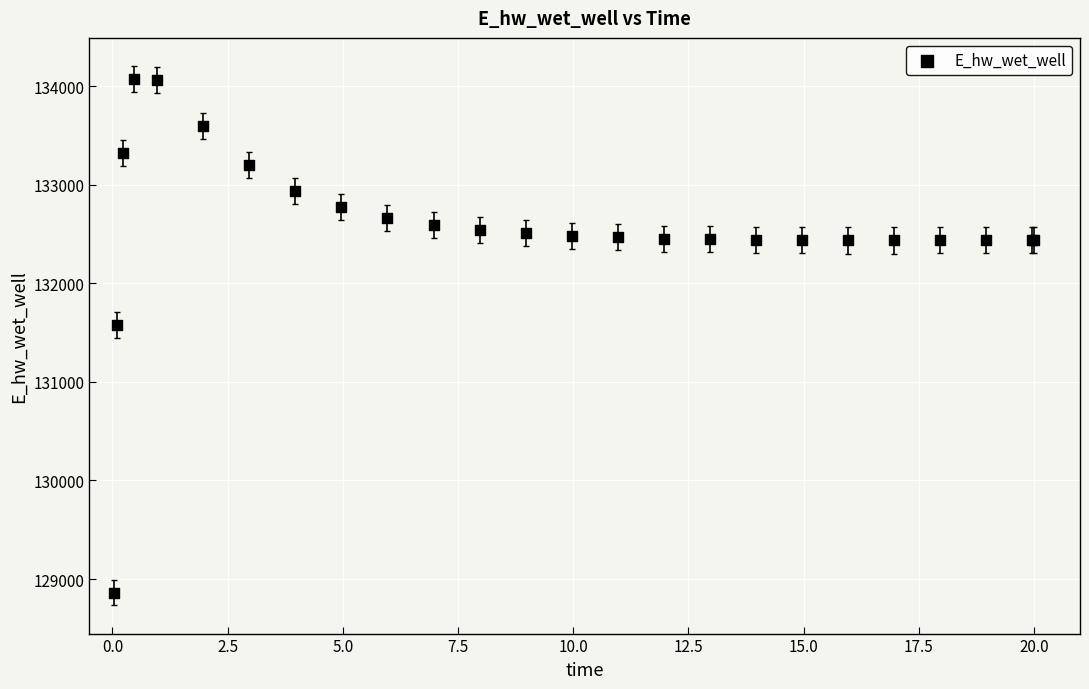

What Y value in the scatter plot is closest to 131467?

131579.2